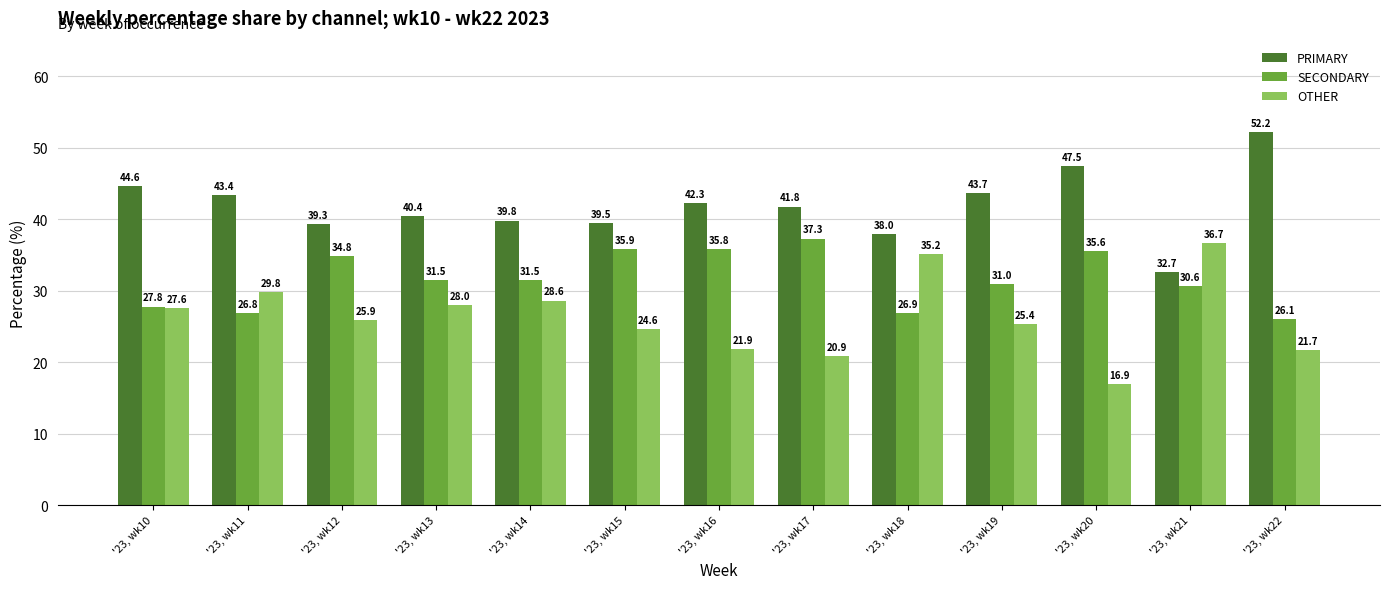

What is the lowest value of the OTHER series?

16.9